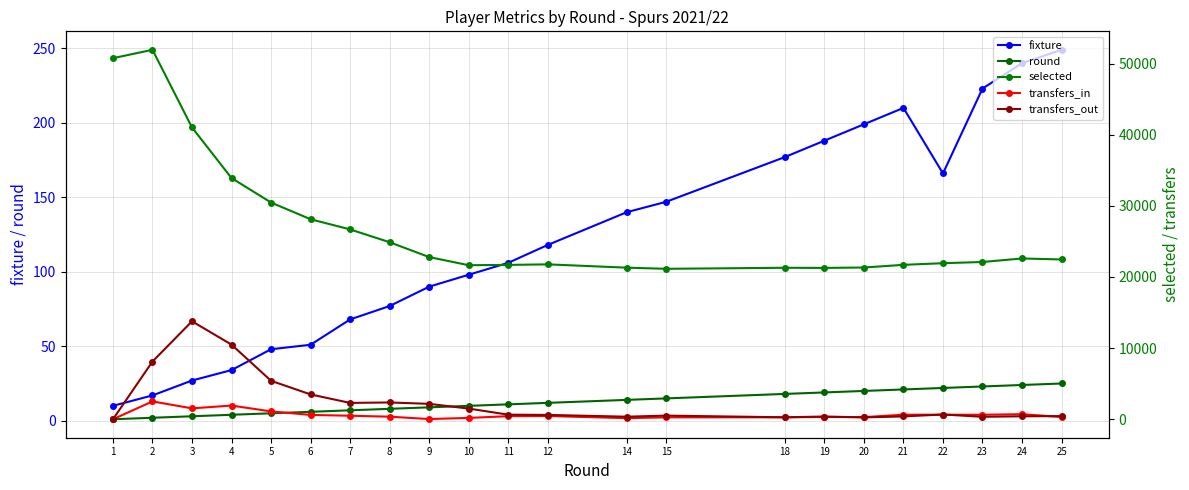

What are all the series names shown in the legend?

fixture, round, selected, transfers_in, transfers_out